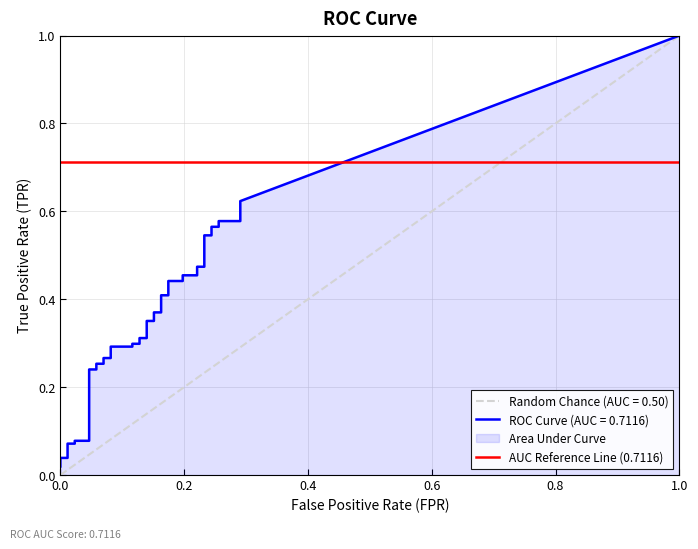

True or false: tpr has more than 2 points higher than both neighbors.

False